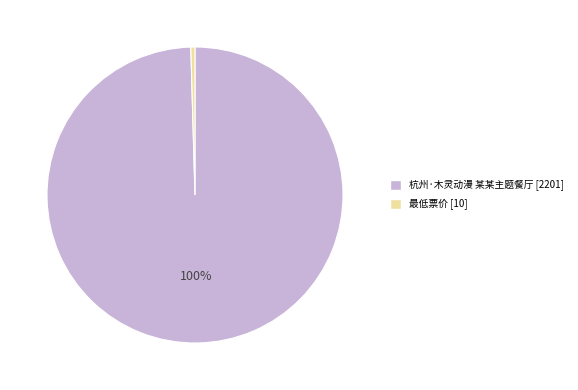

Which has a higher value, 杭州·木灵动漫 某某主题餐厅 [2201] or 最低票价 [10]?

杭州·木灵动漫 某某主题餐厅 [2201]